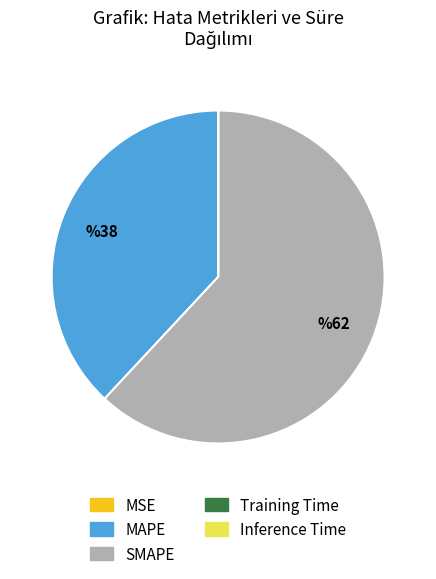

Which slice is the largest?

SMAPE